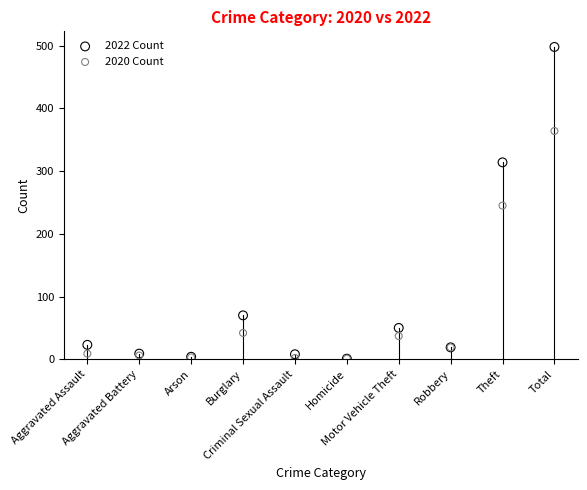

In the 2020 Count series, what Y value is closest to 182?

245